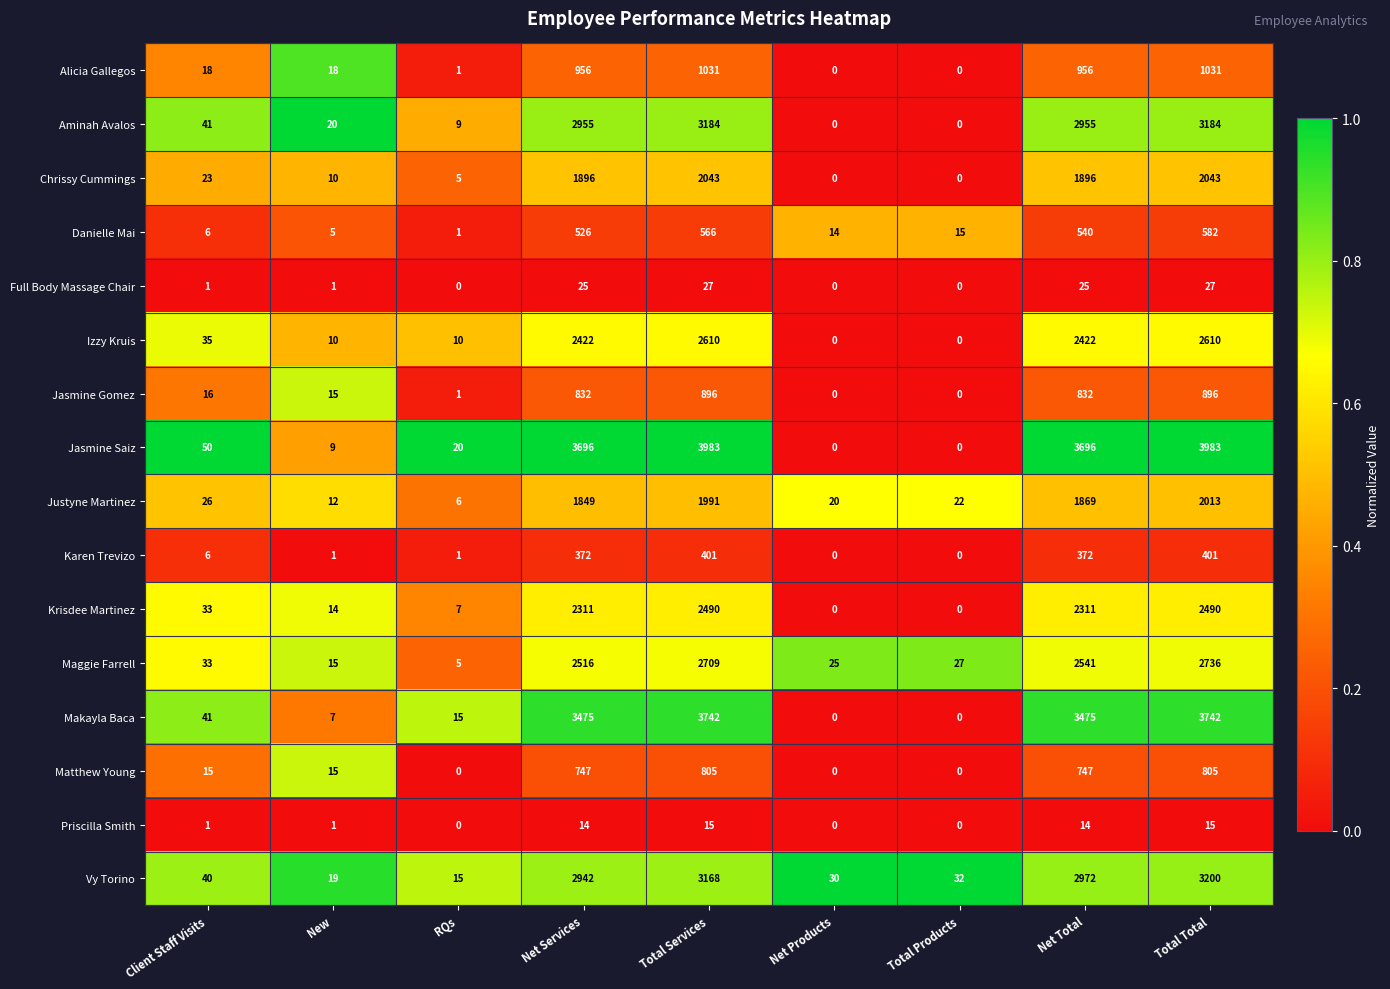

What is the difference between the highest and lowest values at New?

19